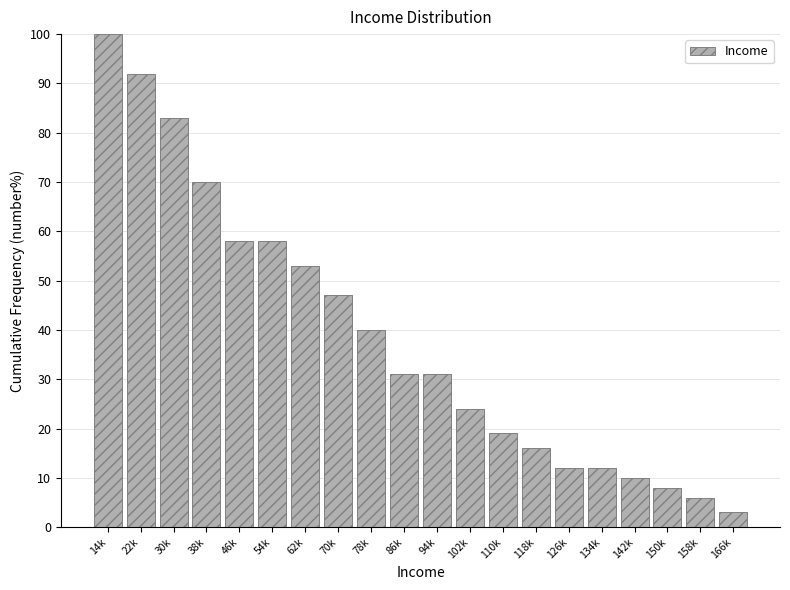

Reading left to right, list all the values displayed in this chart.

14k=100.0	22k=92.0	30k=83.0	38k=70.0	46k=58.0	54k=58.0	62k=53.0	70k=47.0	78k=40.0	86k=31.0	94k=31.0	102k=24.0	110k=19.0	118k=16.0	126k=12.0	134k=12.0	142k=10.0	150k=8.0	158k=6.0	166k=3.0